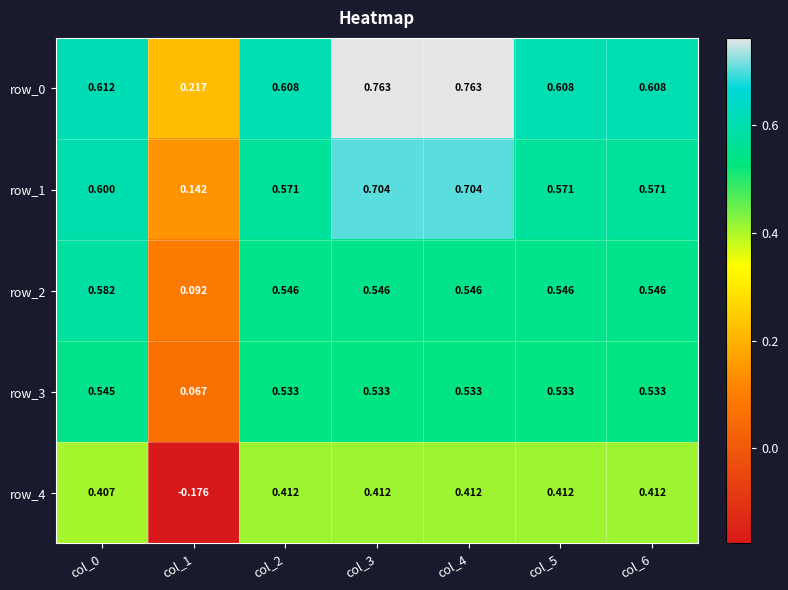

Is the value of row_4 at col_1 greater than the value of row_1 at col_1?

No